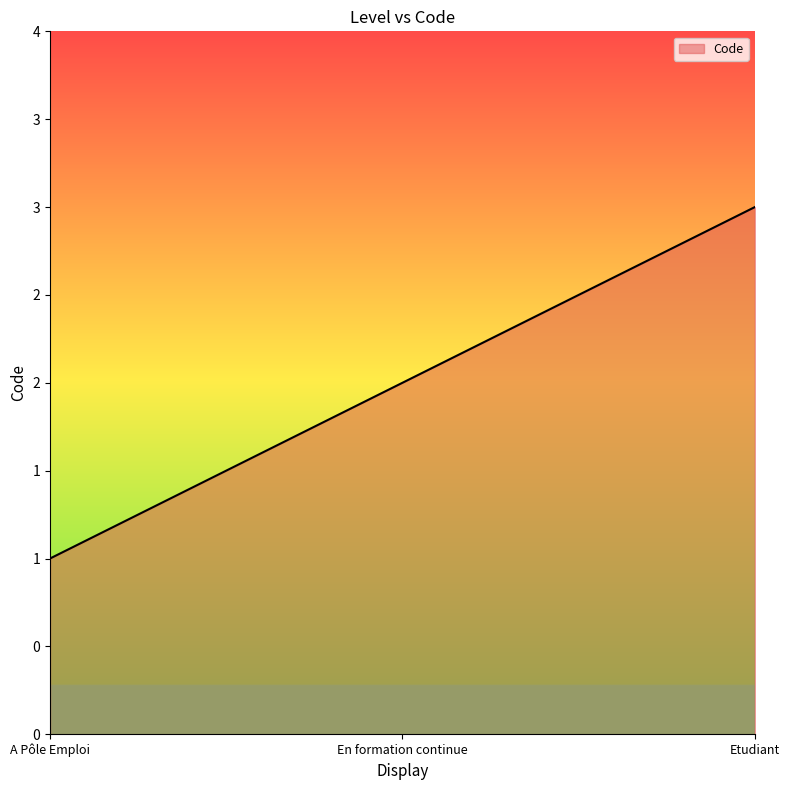

What is the maximum value shown in the chart?

3